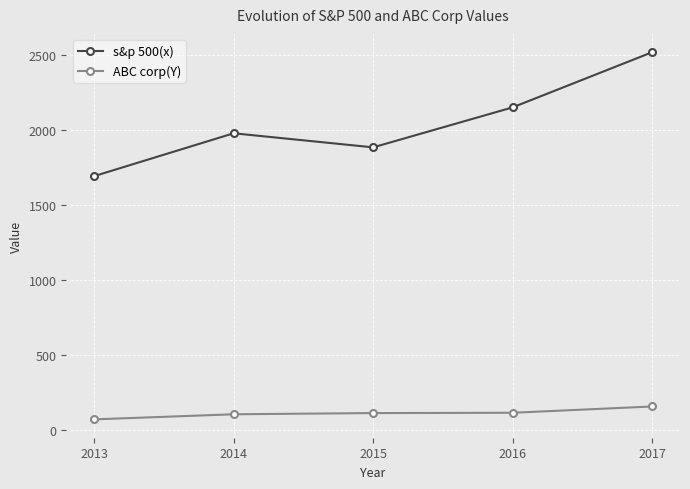

True or false: s&p 500(x) and ABC corp(Y) intersect in this chart.

False